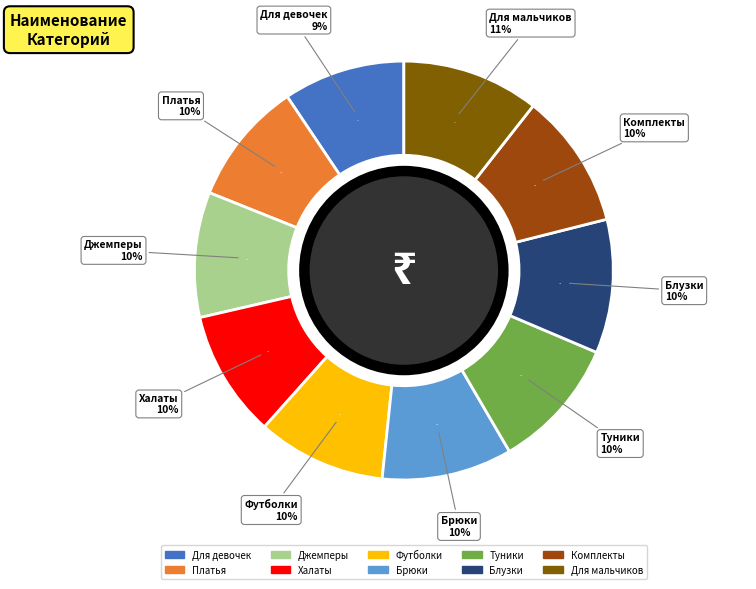

How many slices are in this pie chart?

10